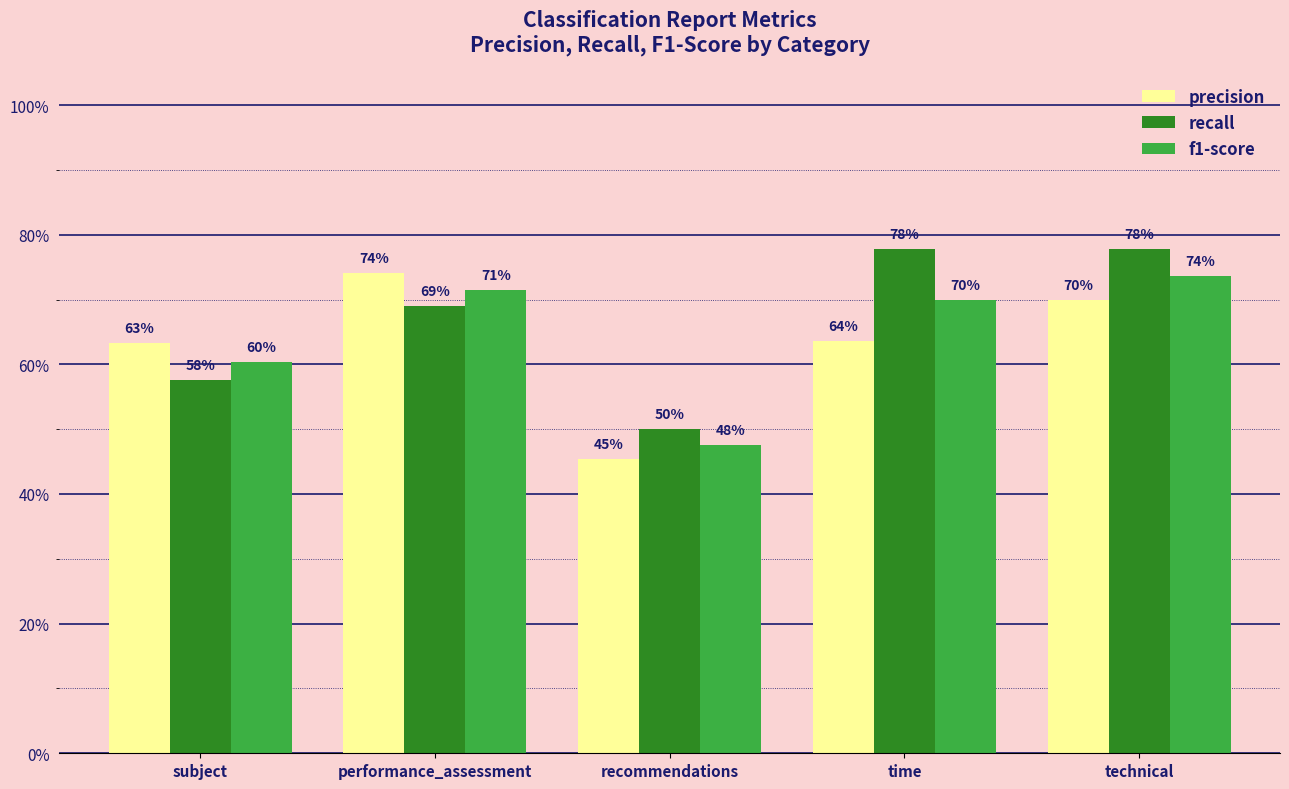

What is the value of the precision bar at the 5th from the left?

0.7